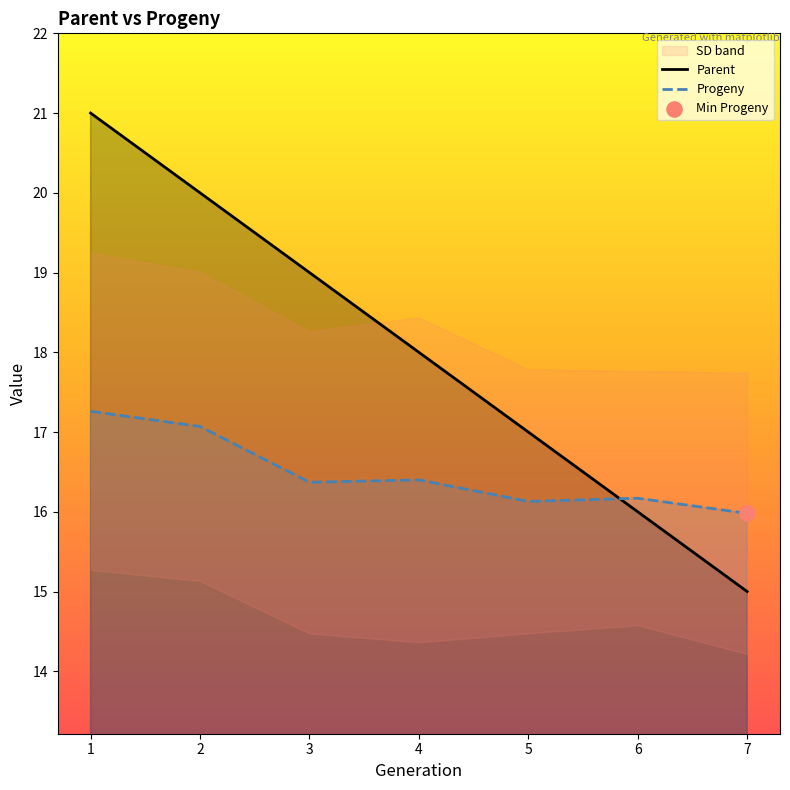

At how many categories does at least one series exceed 19?

2